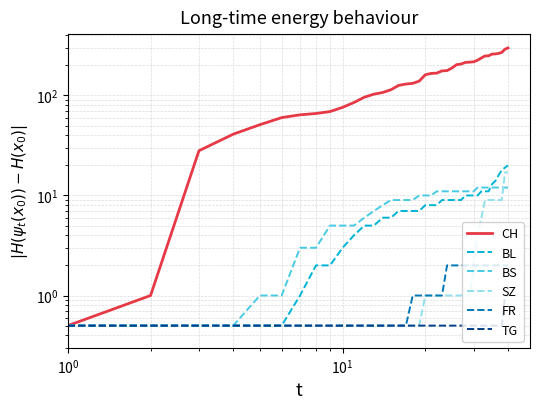

How many values in the CH series exceed 166?

19